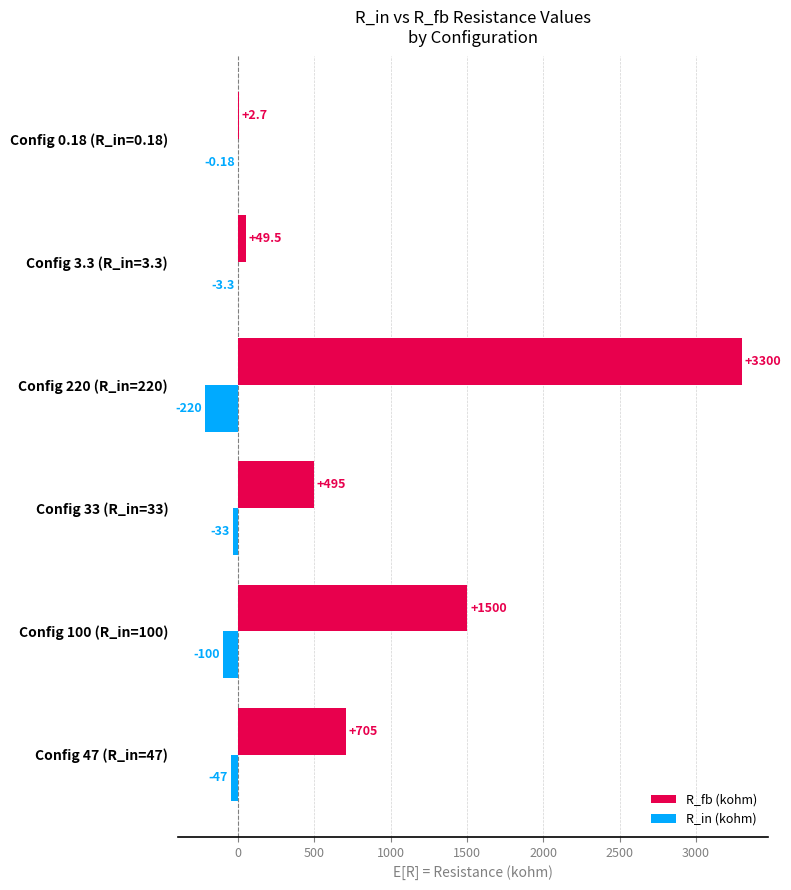

Which series has the largest total across all categories?

R_fb (kohm)